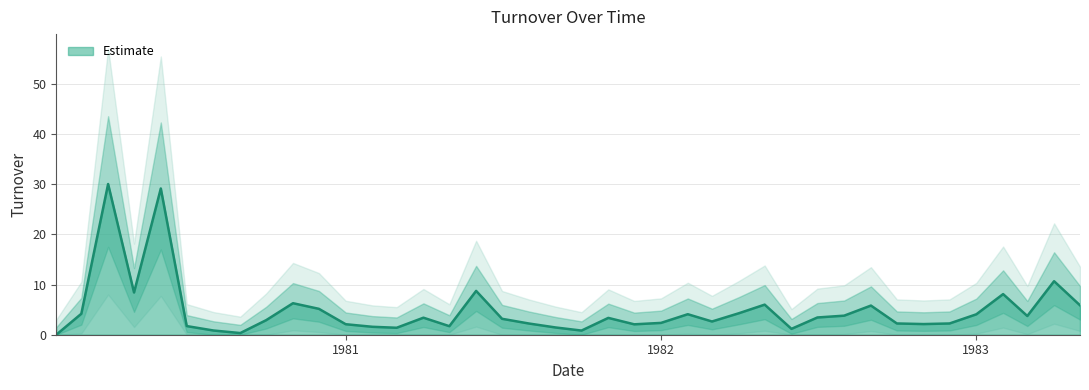

True or false: there are more than 1 points higher than both neighbors.

True